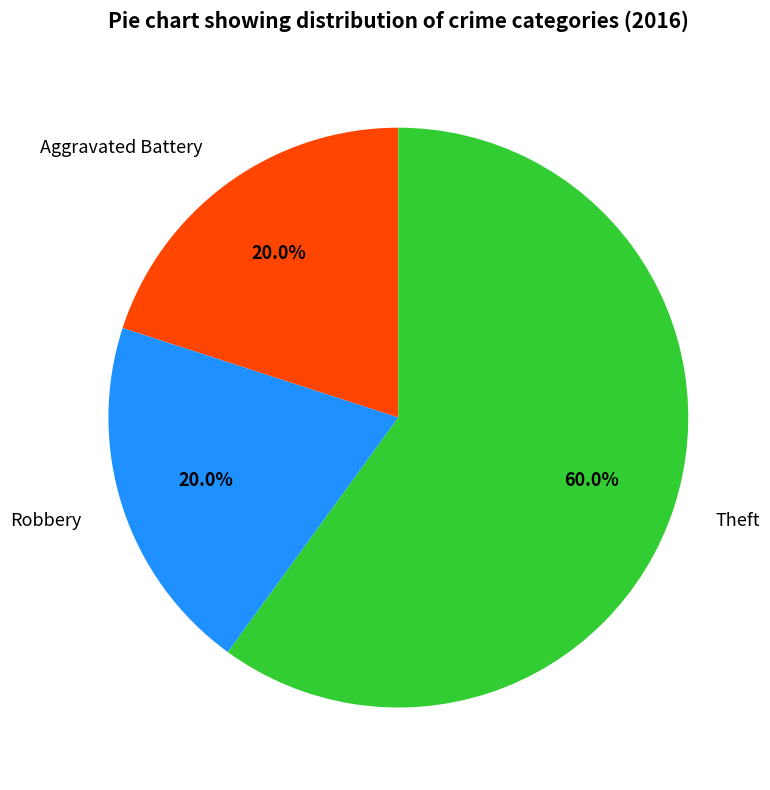

Between Theft and Aggravated Battery, which is larger?

Theft